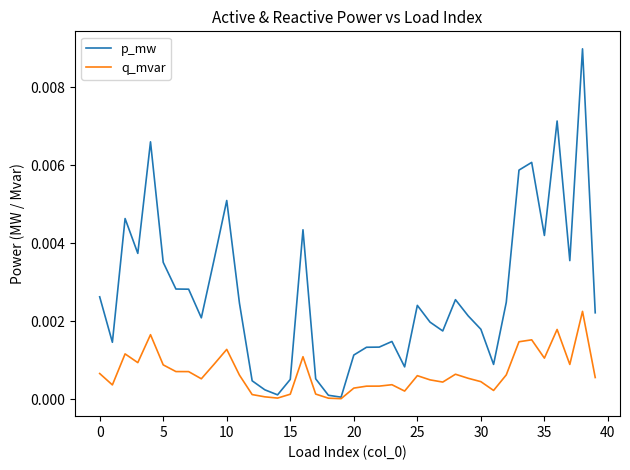

Which series has the largest range (max minus min)?

p_mw